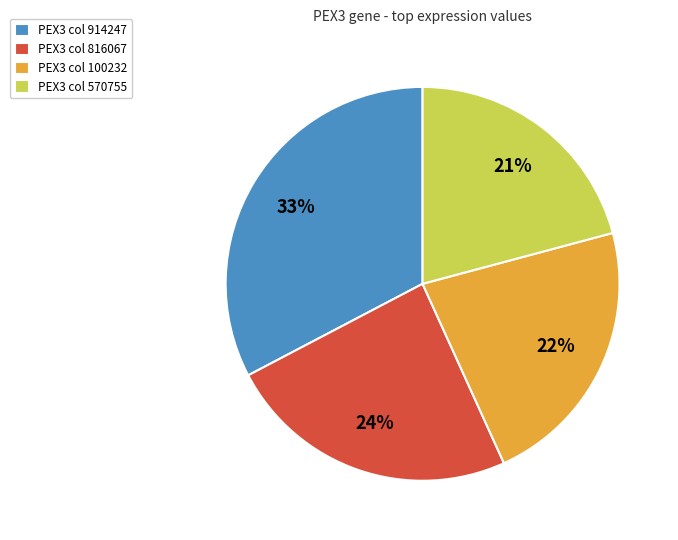

Is it true that PEX3 col 914247 is 20% of the pie?

False